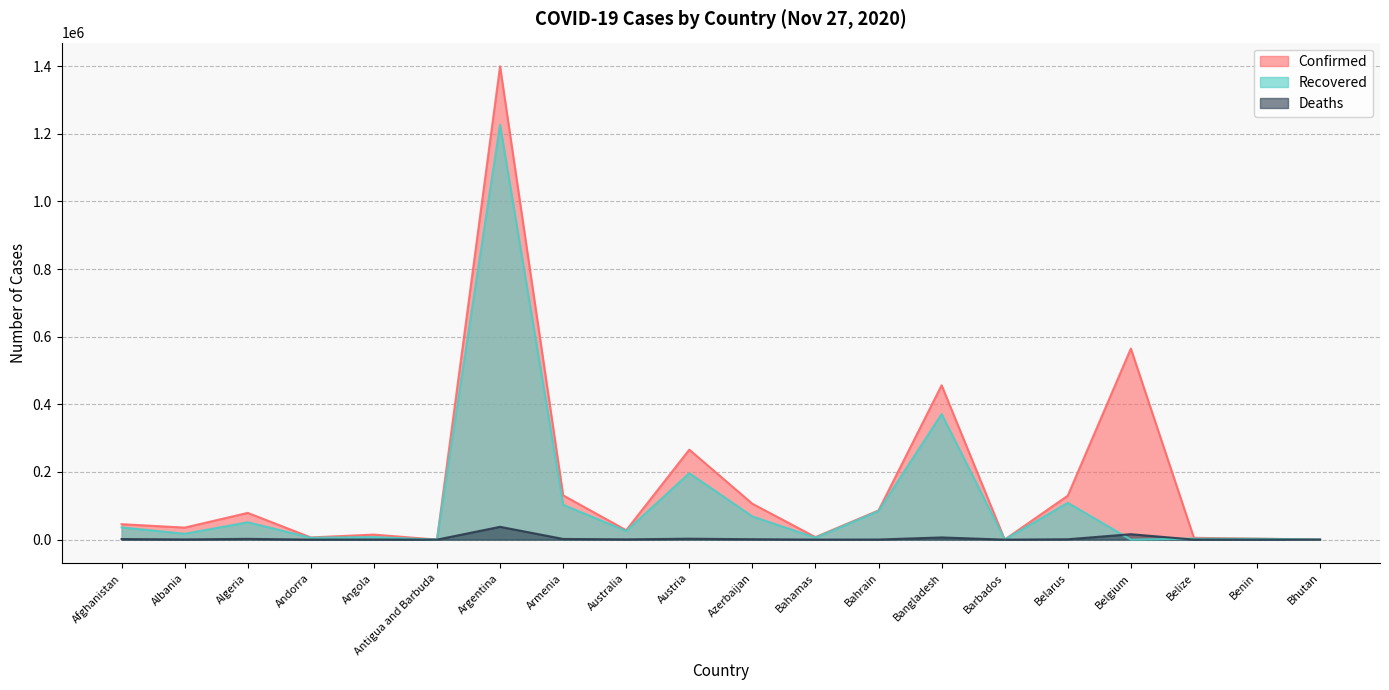

Rank the series by their average value, from lowest to highest.

Deaths, Recovered, Confirmed